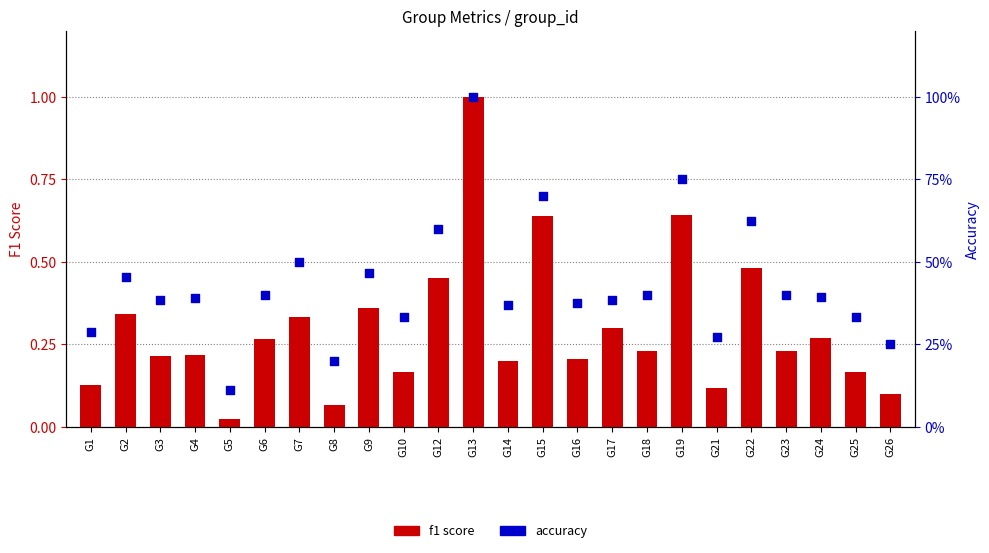

At how many categories does at least one series exceed 0?

24